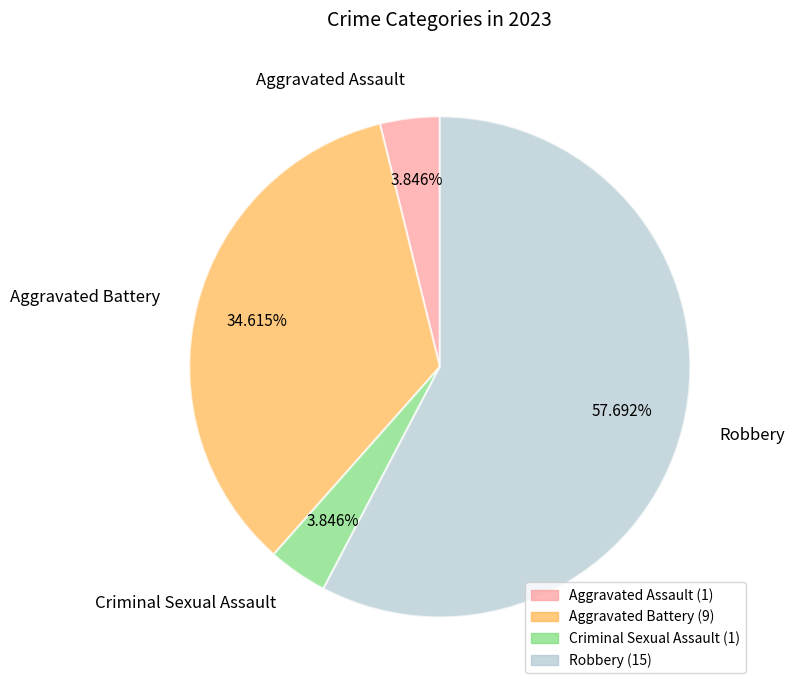

Does Robbery account for over 50% of the chart?

Yes